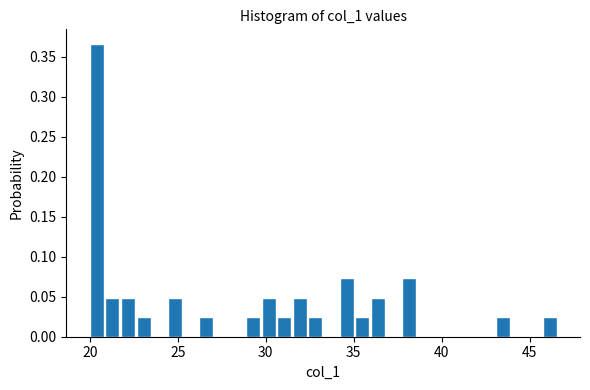

Around what value on the x-axis is the tallest bar? Give the approximate position of its centre, as read against the axis.

20.5